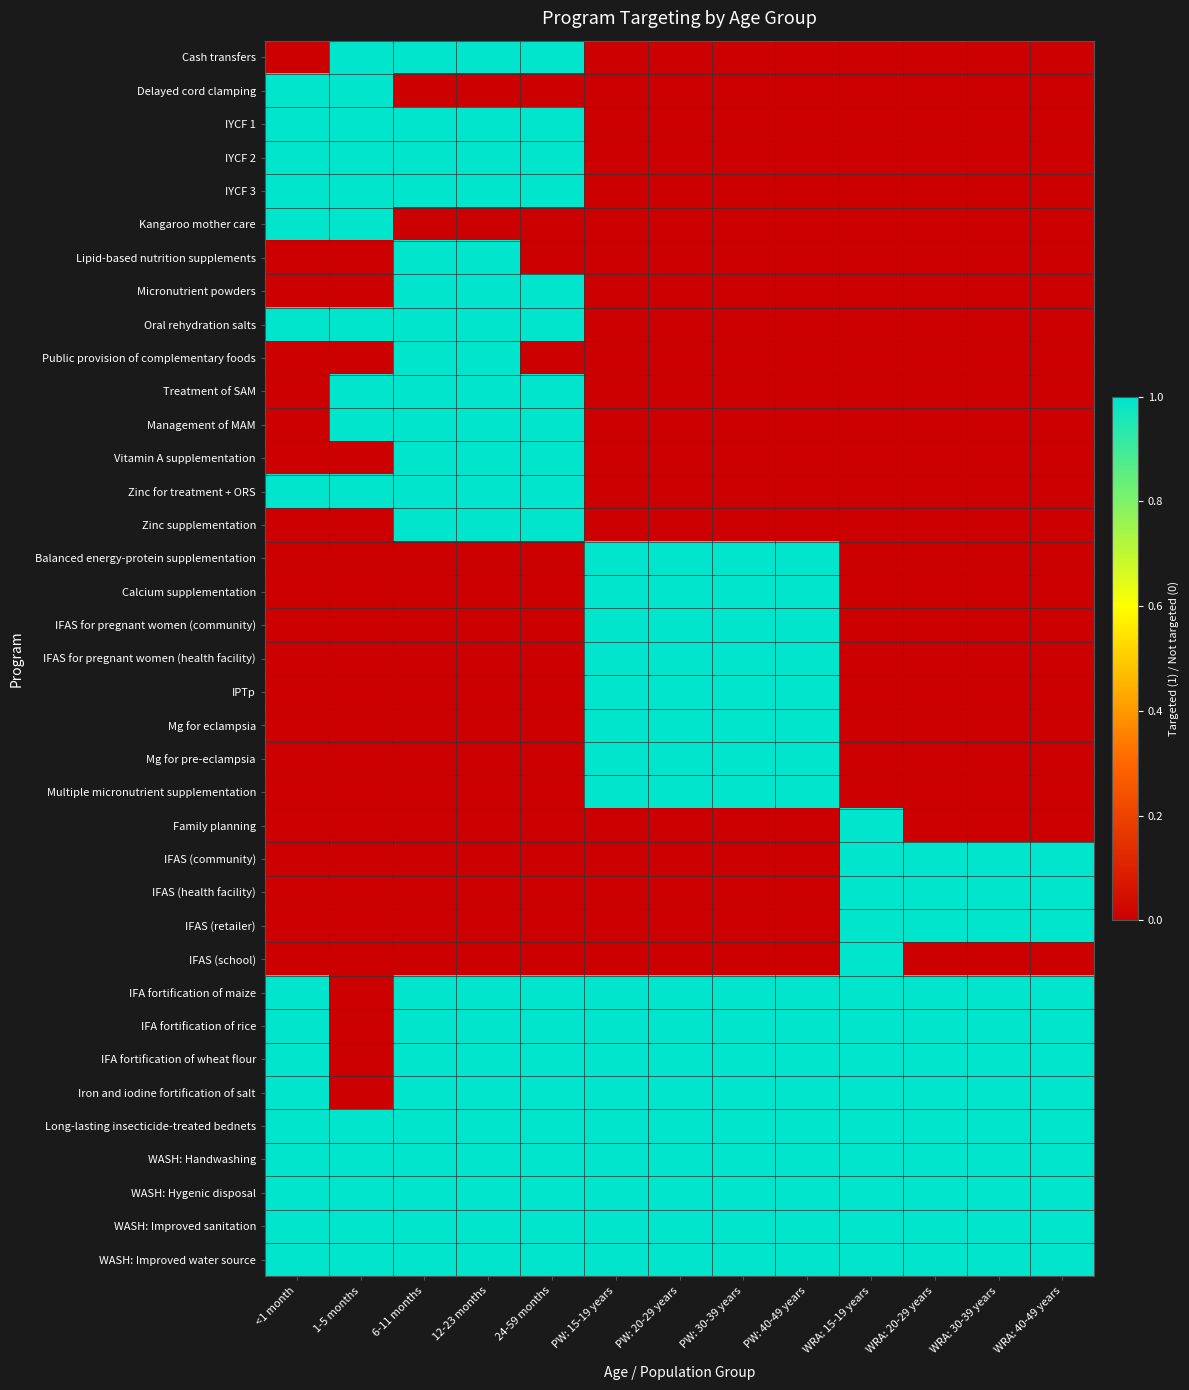

What is the total value across all series at WRA: 40-49 years?

12